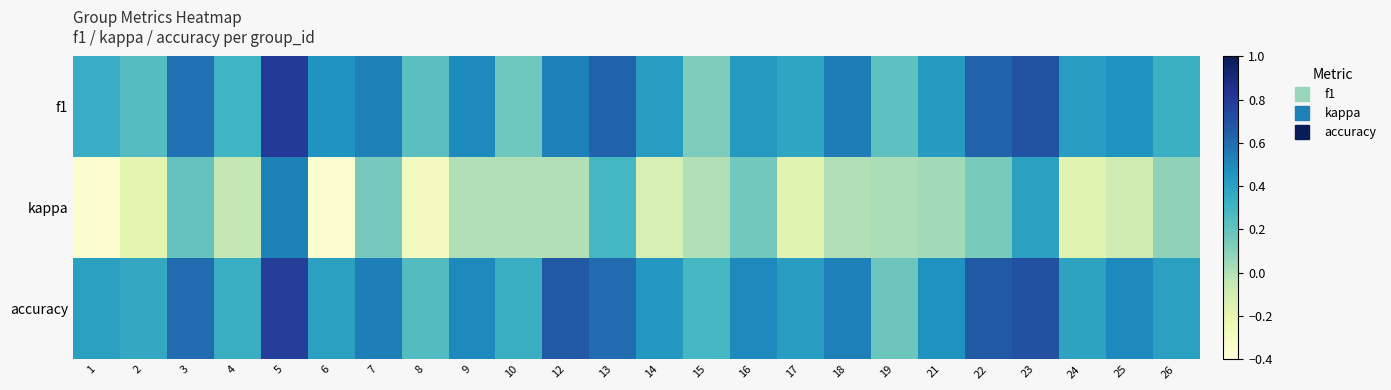

What is the total value across all series at 24?

0.6